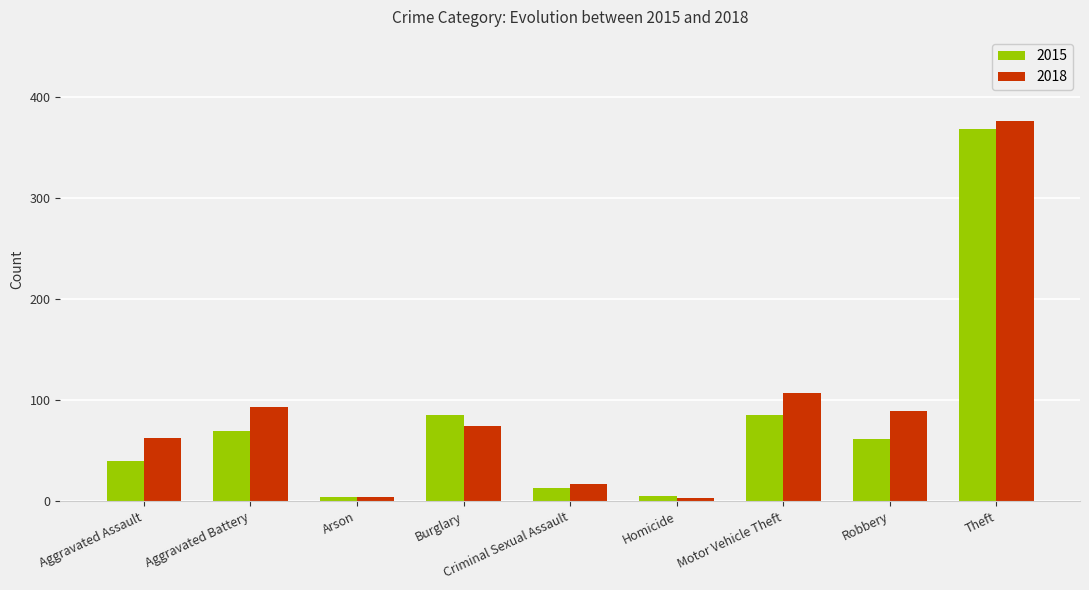

True or false: 2015 has a value of 35 at Robbery.

False